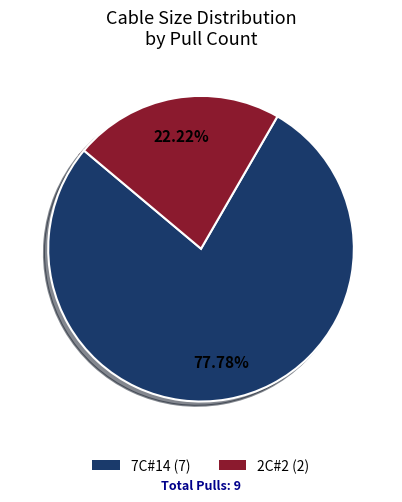

What percentage is the 2C#2 slice, to the nearest percent?

22%